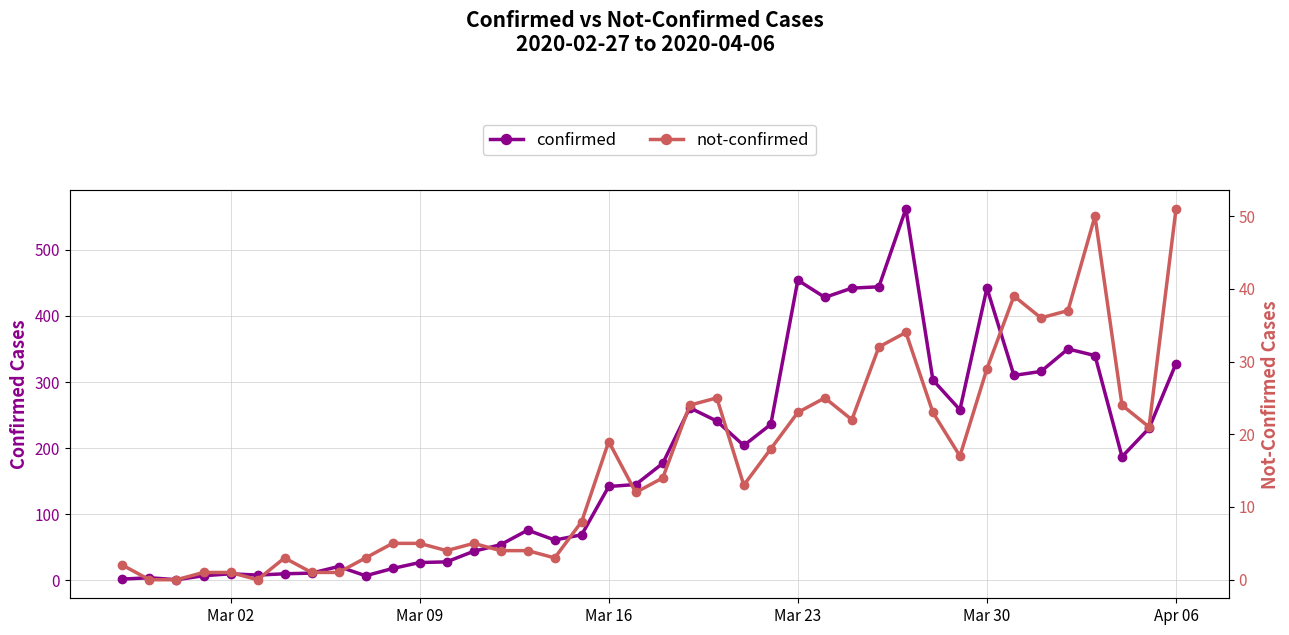

Is it true that confirmed equals 426 at 33?

False